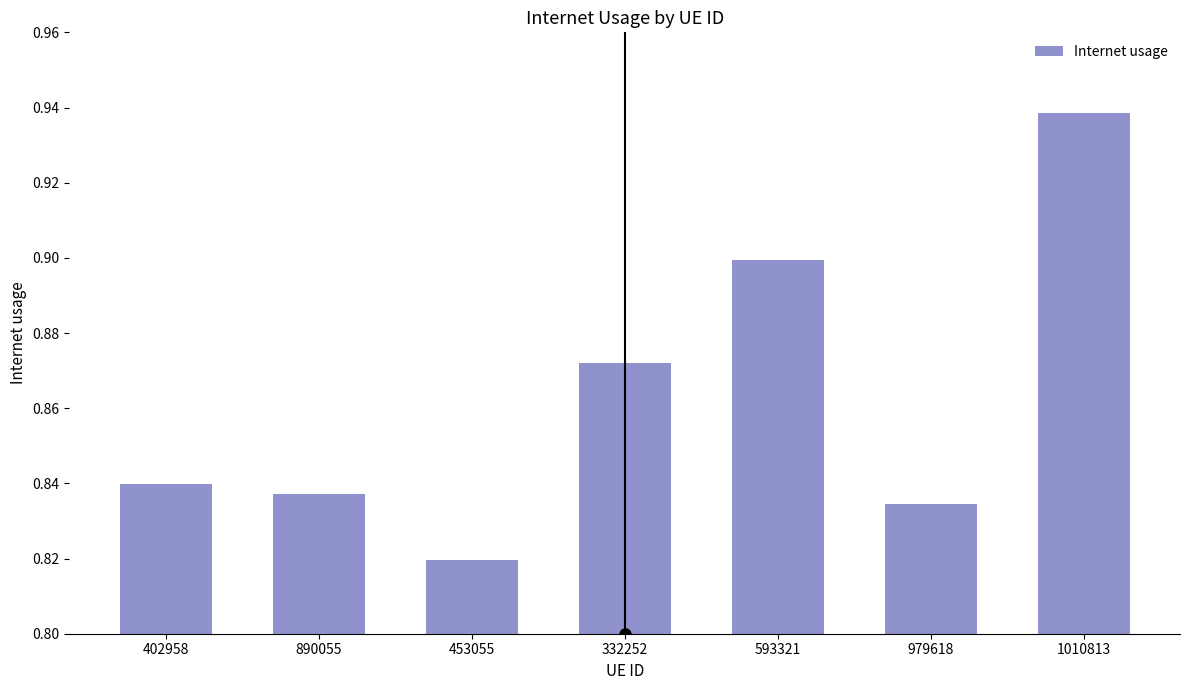

Count the values in the range 0 to 1.

7